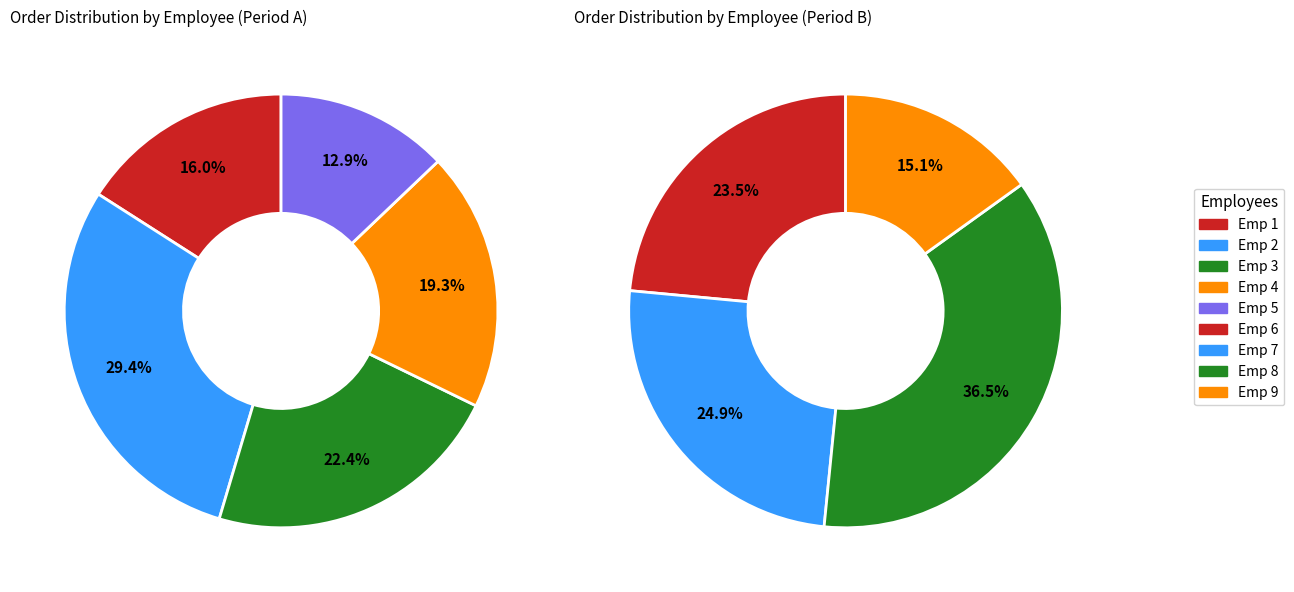

True or false: 7 accounts for 3% of the total.

False